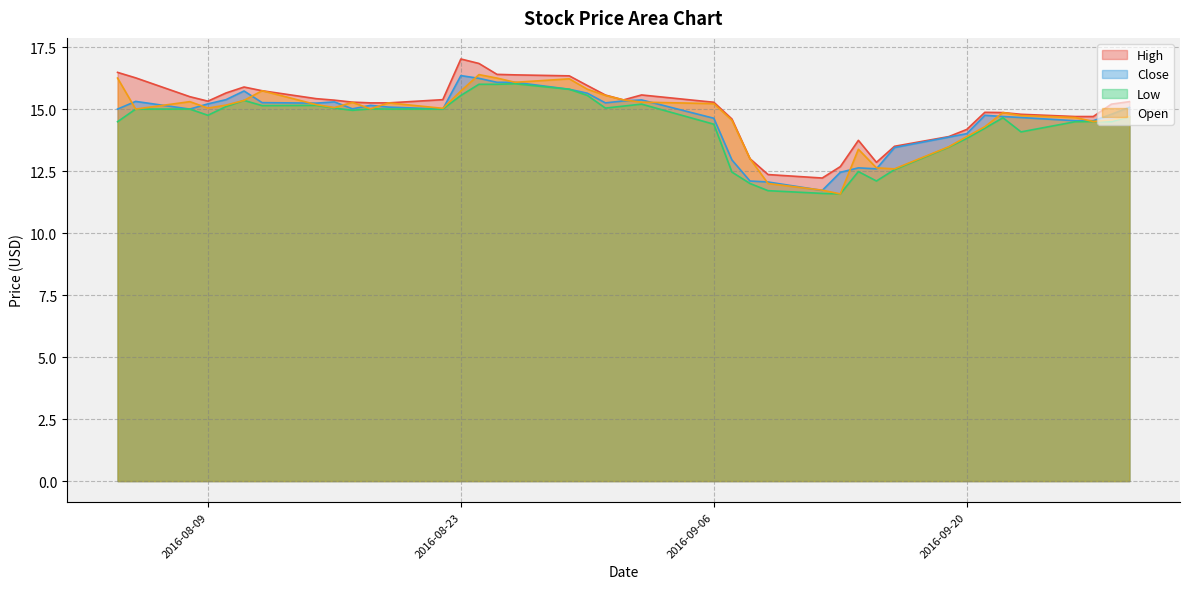

What is the label of the 10th point from the left?

2016-08-17